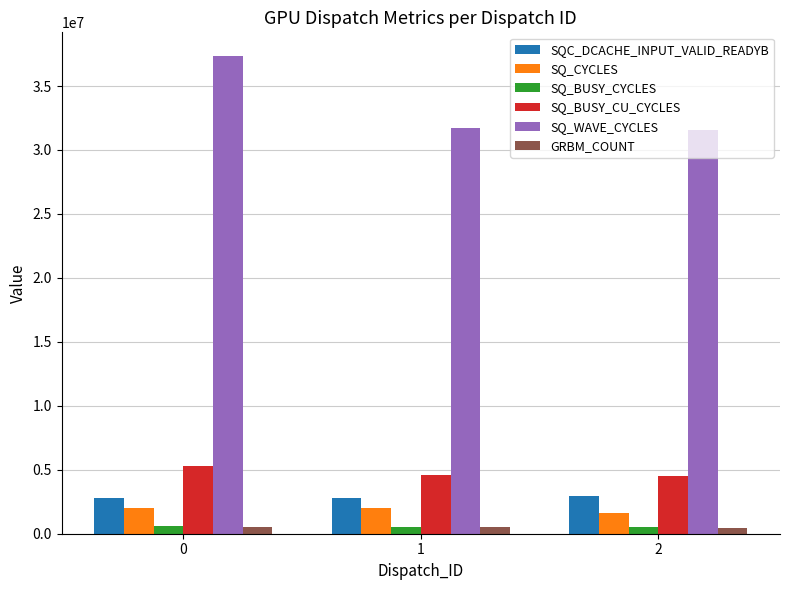

Which series has the largest range (max minus min)?

SQ_WAVE_CYCLES